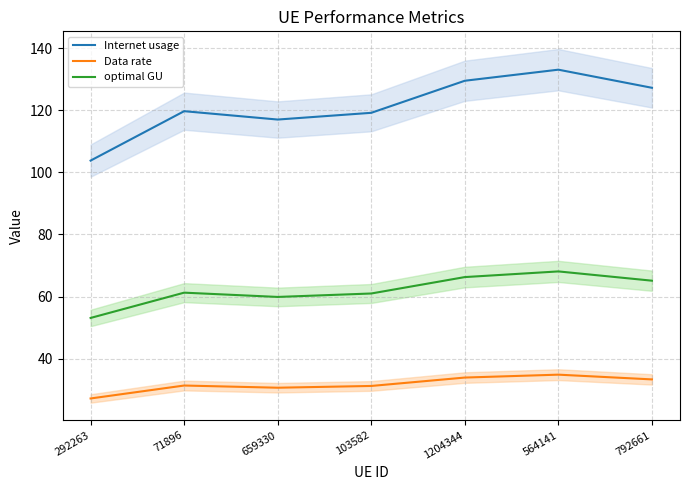

Reading left to right, list all the values displayed in this chart.

Internet usage: 103.8	119.7	117.0	119.2	129.5	133.1	127.2
Data rate: 27.2	31.4	30.6	31.2	33.9	34.9	33.3
optimal GU: 53.1	61.3	59.9	61.0	66.3	68.1	65.1